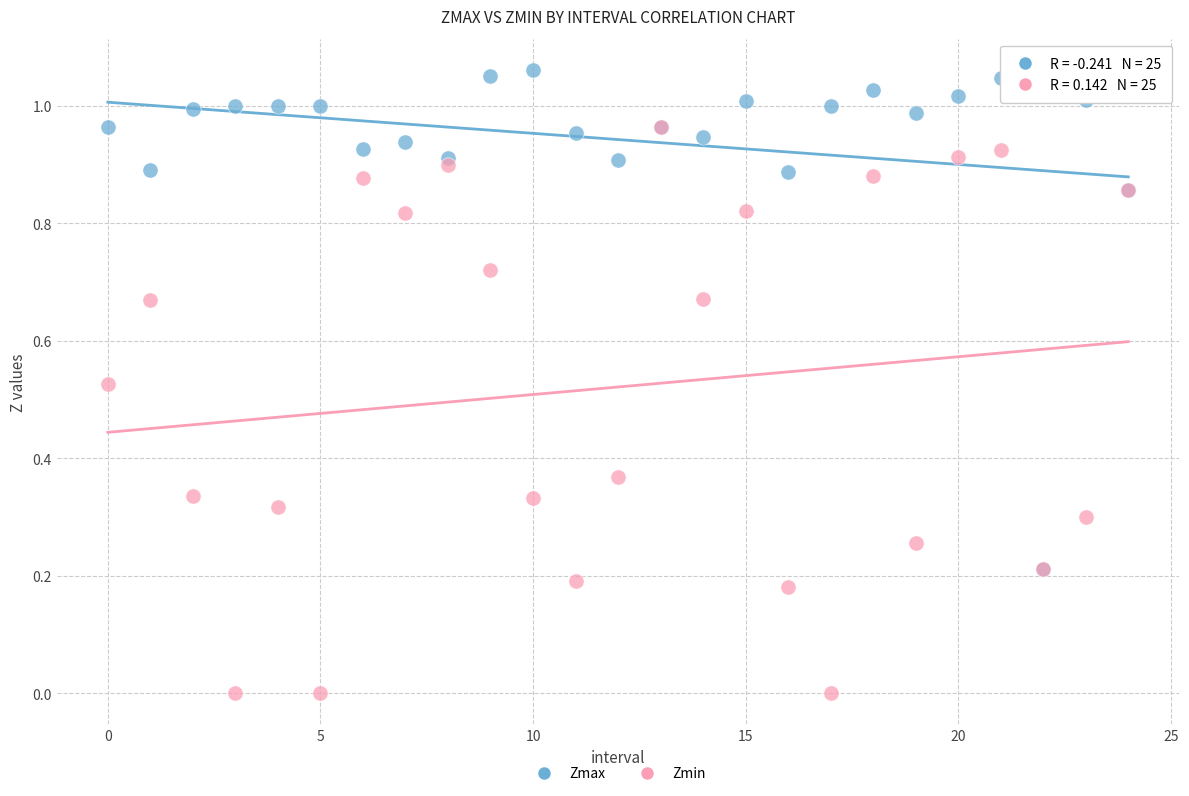

Which series contains the highest Y value?

Zmax